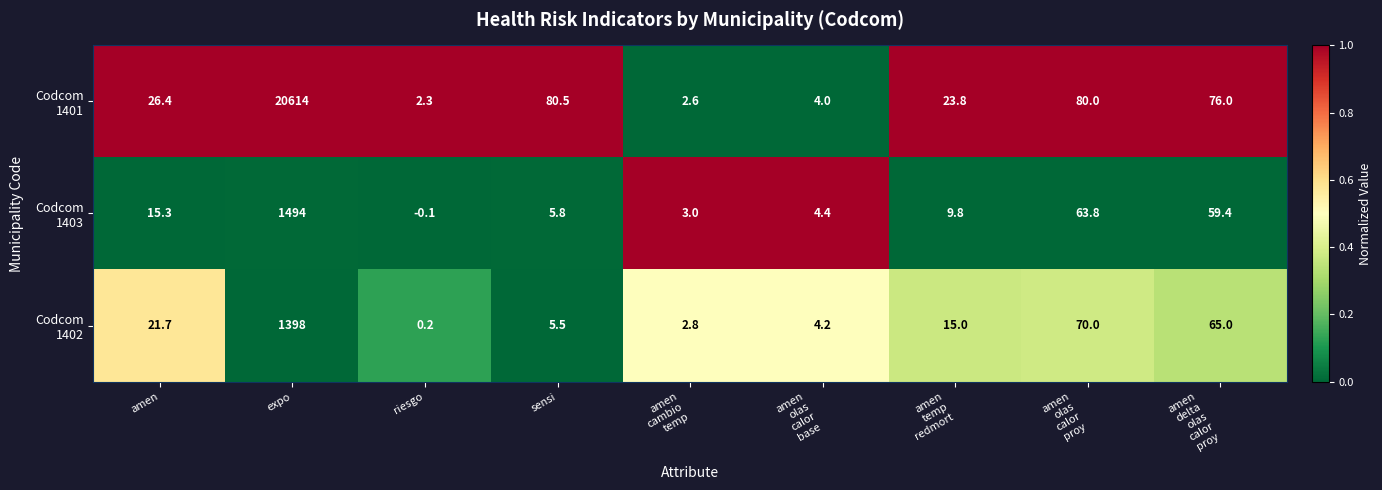

At which category is the sum across all series the highest?

expo